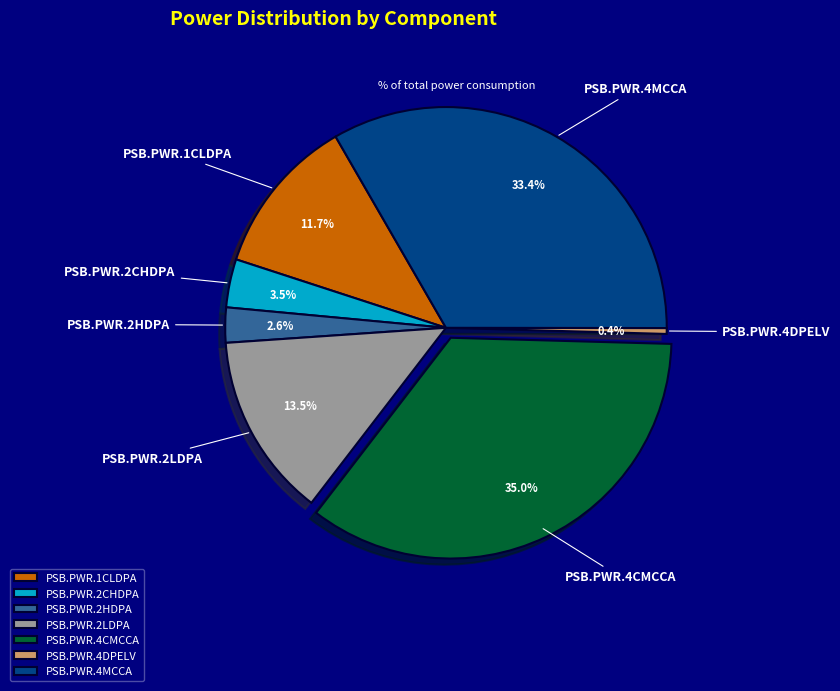

How many segments does this pie chart have?

7